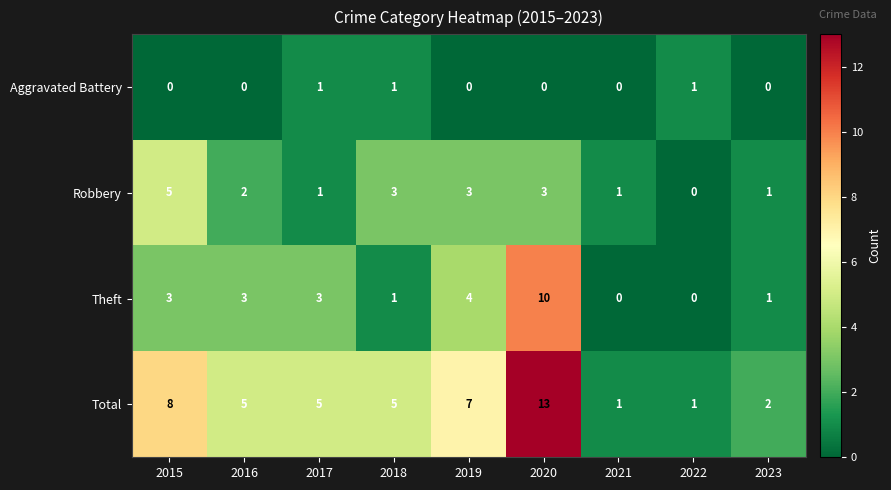

True or false: Robbery has a value of 0 at 2022.

True